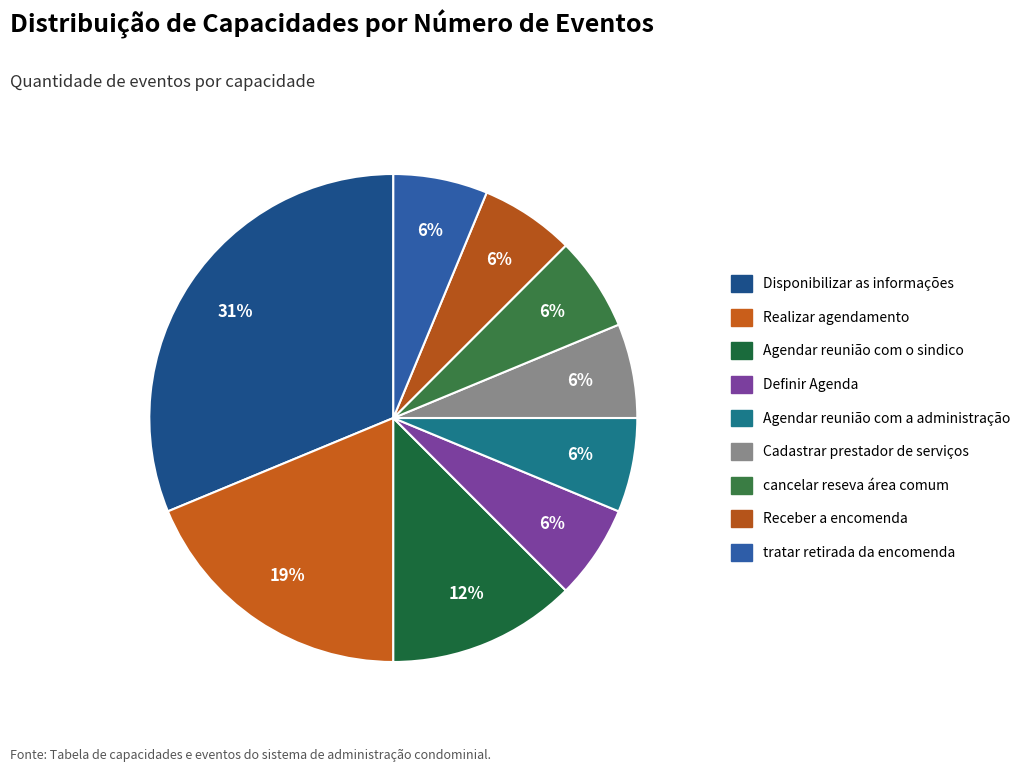

The Realizar agendamento slice represents 19% of the pie. True or false?

True